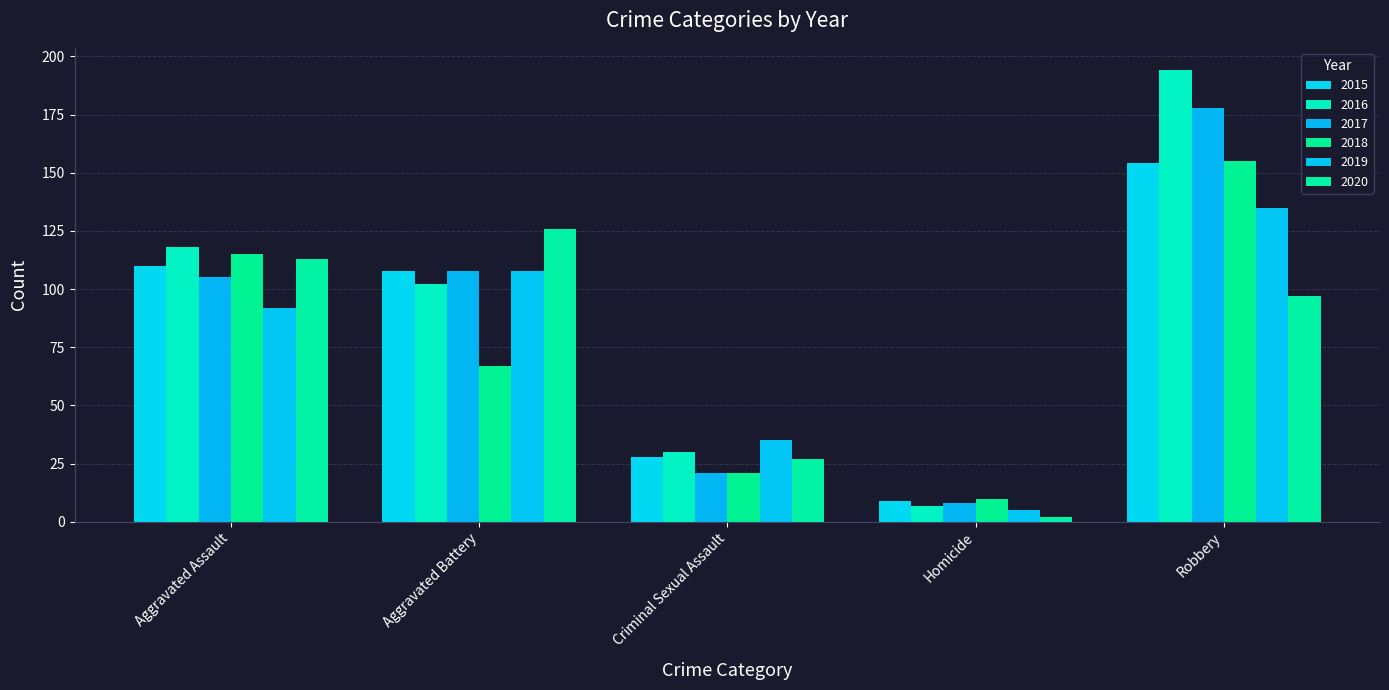

The 2015 series shows 33 at Aggravated Battery. True or false?

False